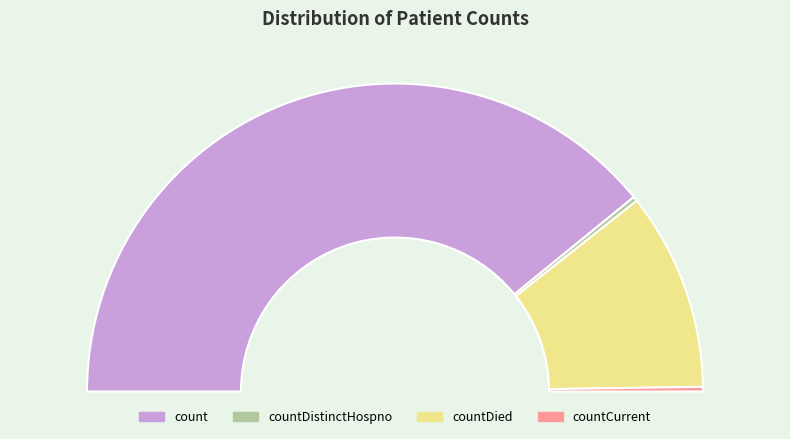

Is there any slice that represents more than half of the pie?

Yes